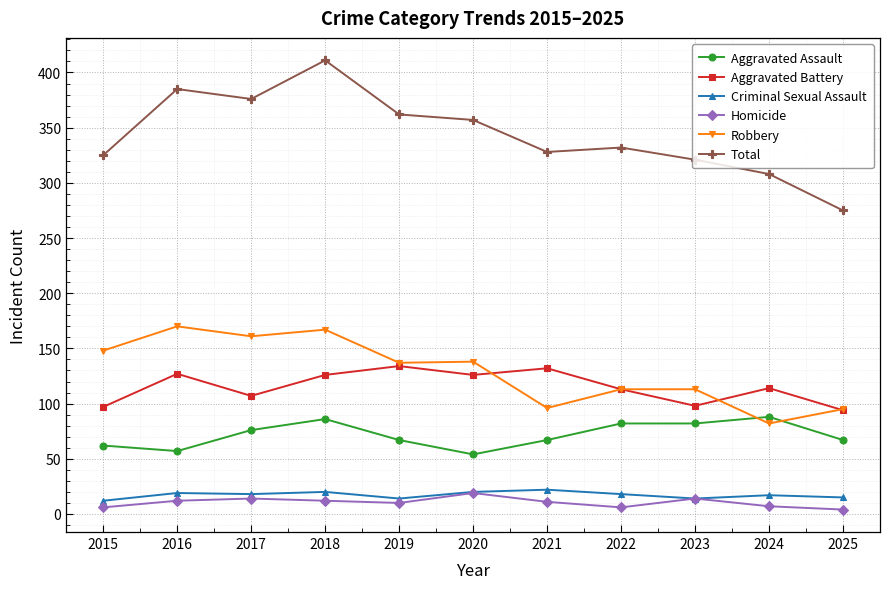

What is the smallest value displayed?

4